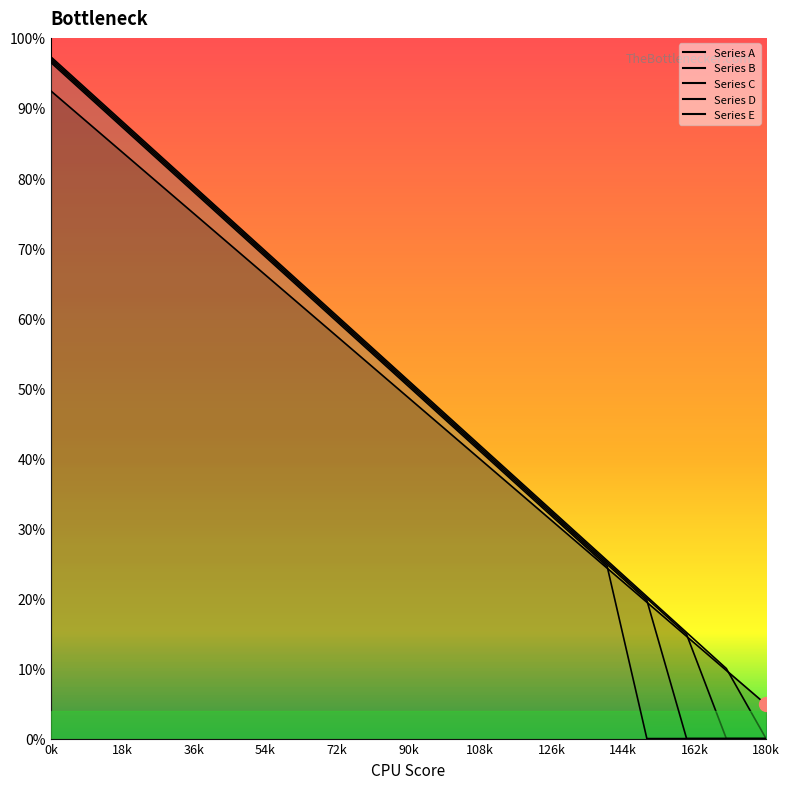

True or false: Series E and Series D intersect in this chart.

False